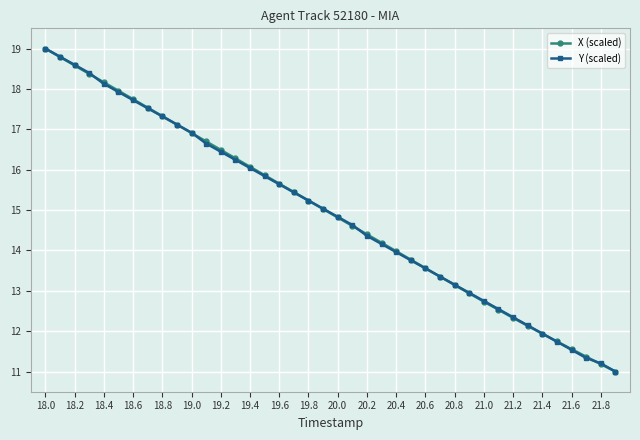

What is the smallest value displayed?

11.0